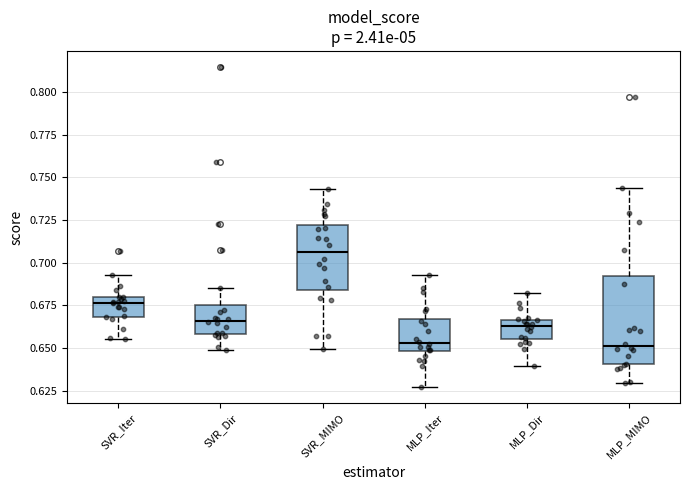

Which box is the tallest, from its lower edge to its upper edge?

MLP_MIMO